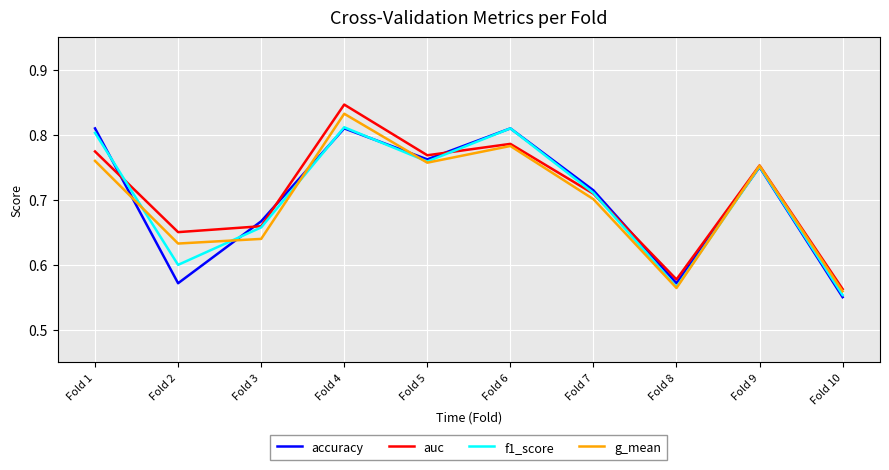

At which category does the chart reach its peak across all series?

Fold 4